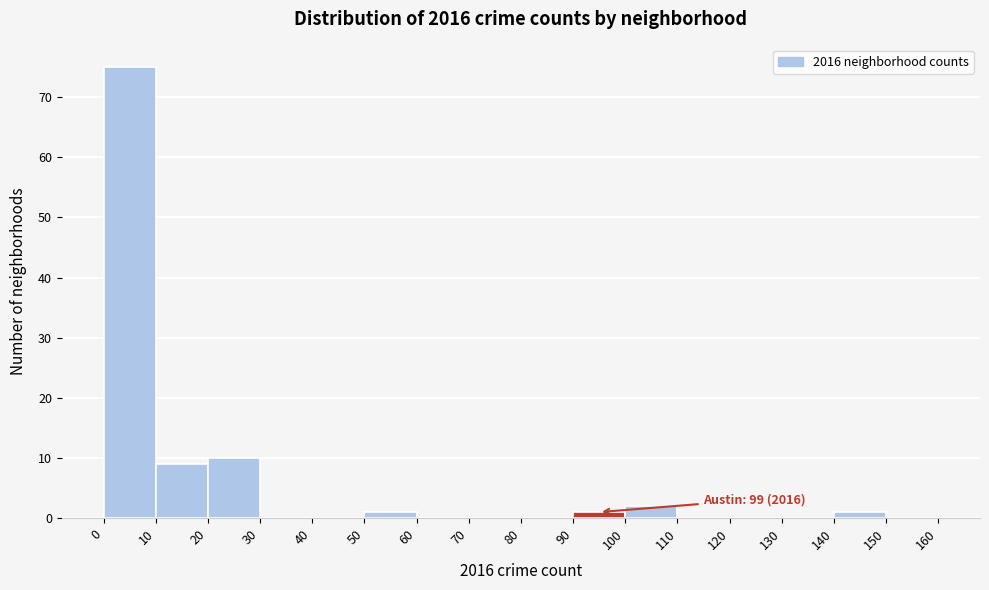

Which range on the x-axis has the tallest bar?

0 to 10